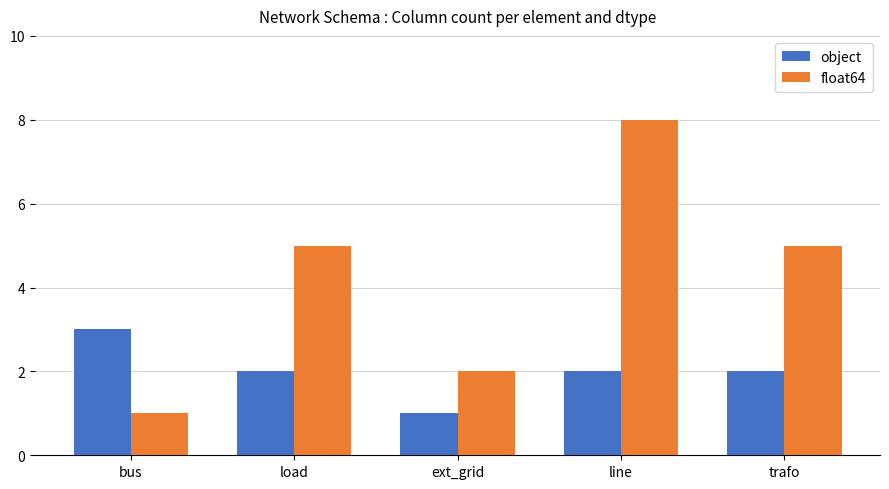

At which category is the sum across all series the highest?

line